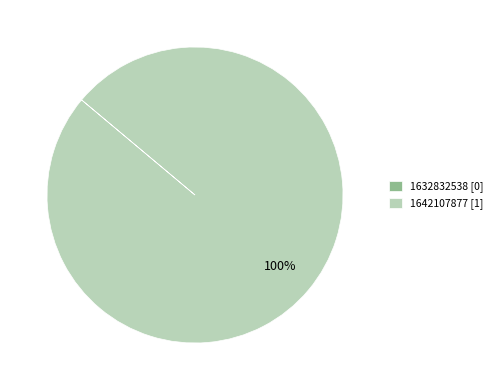

What percentage is the 1642107877 [1] slice, to the nearest percent?

100%